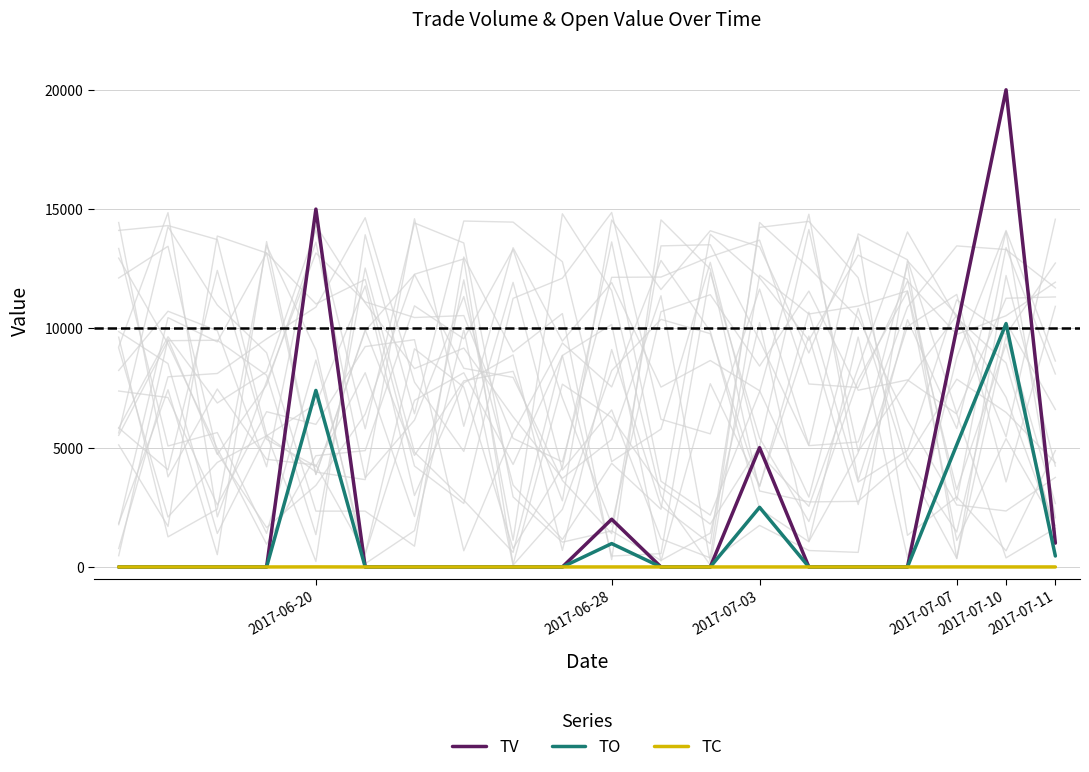

Rank the series by their maximum value, from highest to lowest.

TV, TO, TC